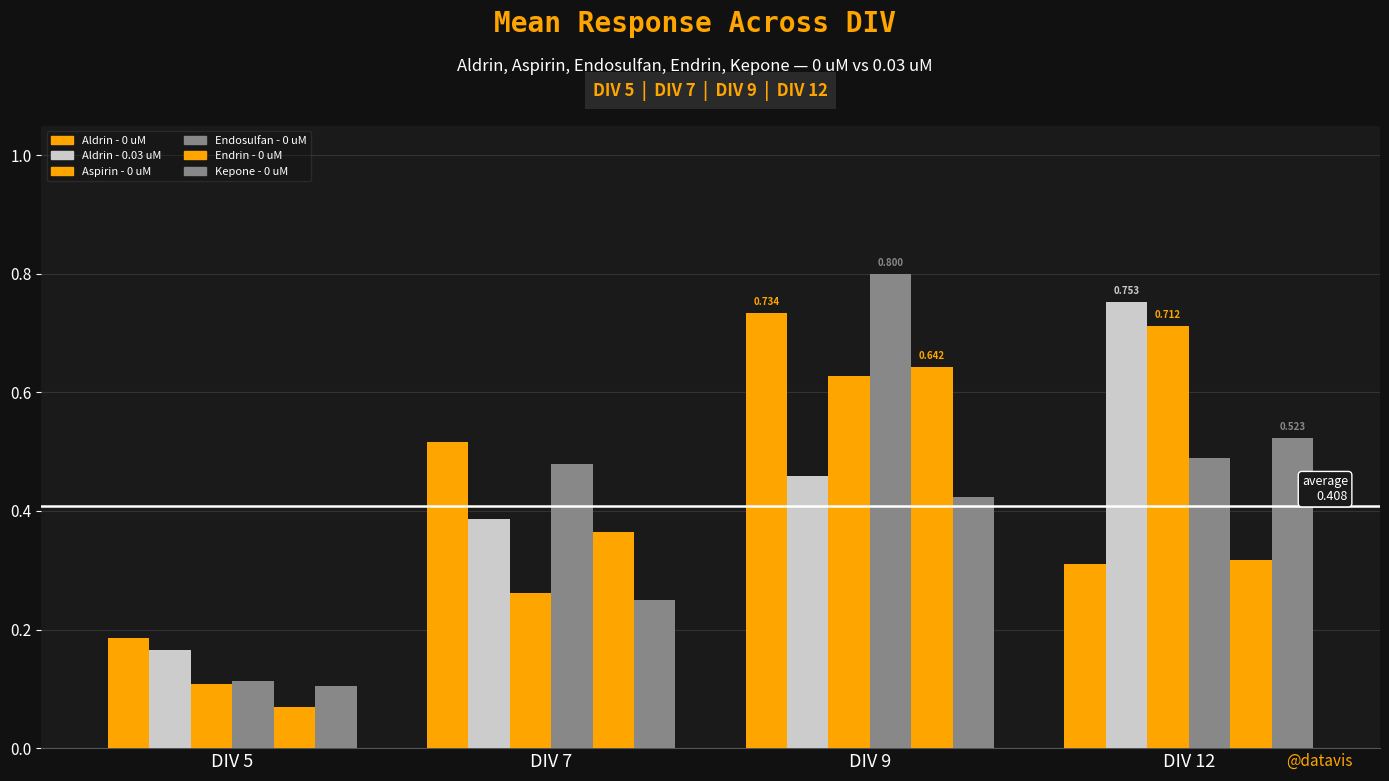

How many bars are there in each group?

6